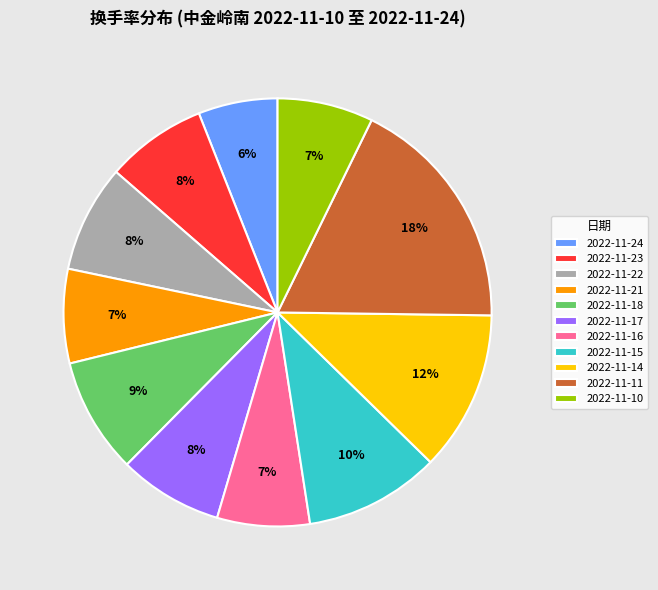

To the nearest percent, what percentage of the pie is 2022-11-18?

9%